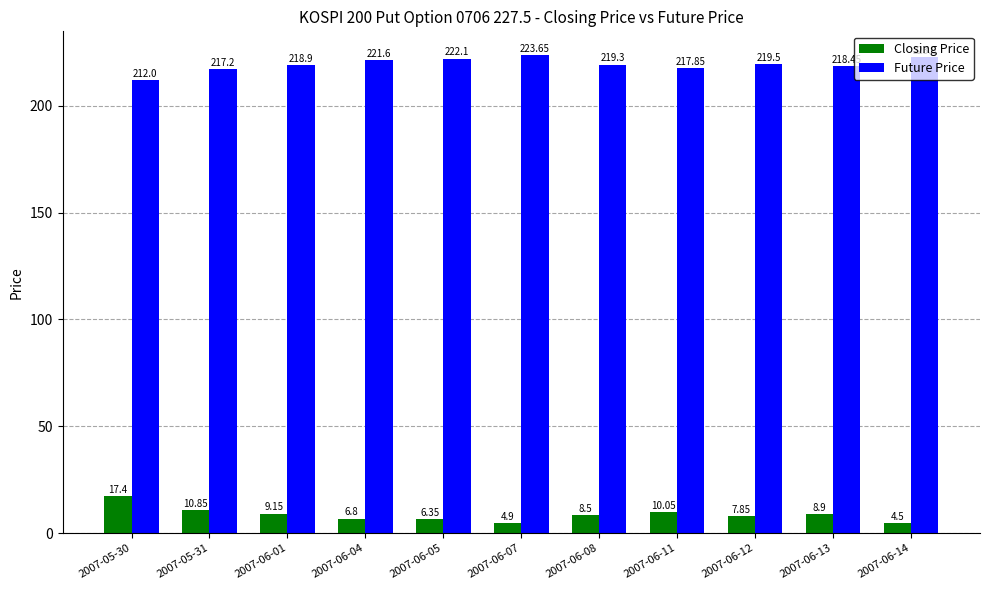

What is the difference between the highest and lowest values at 2007-06-04?

214.8